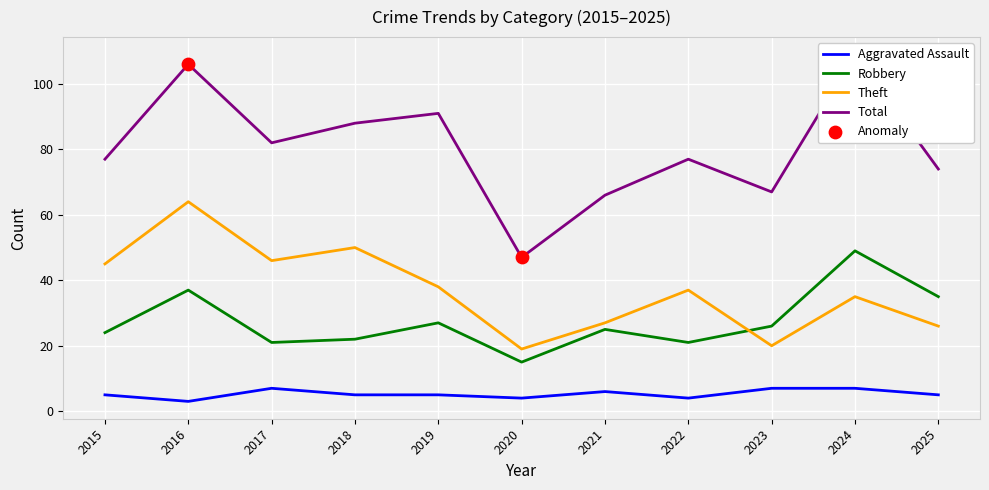

Is the value of Total at 2022 greater than the value of Theft at 2019?

Yes